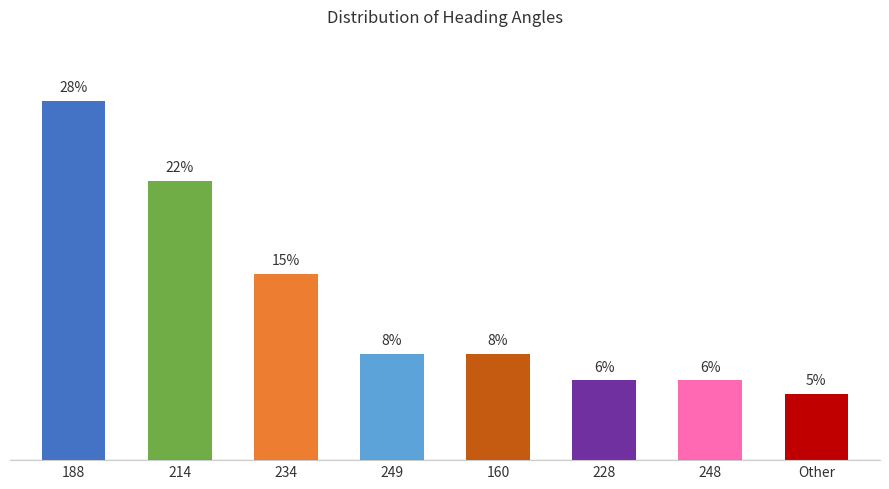

Reading left to right, what are all the values shown in this chart?

28.4	22.1	14.7	8.4	8.4	6.3	6.3	5.3